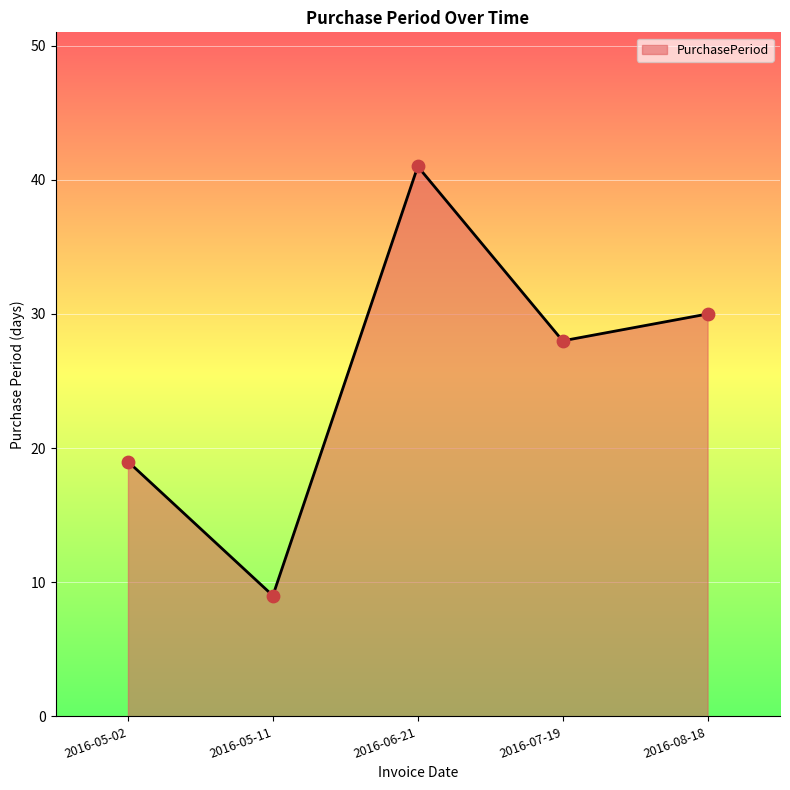

What is the ratio of the value at 2016-05-11 to the value at 2016-05-02?

0.5